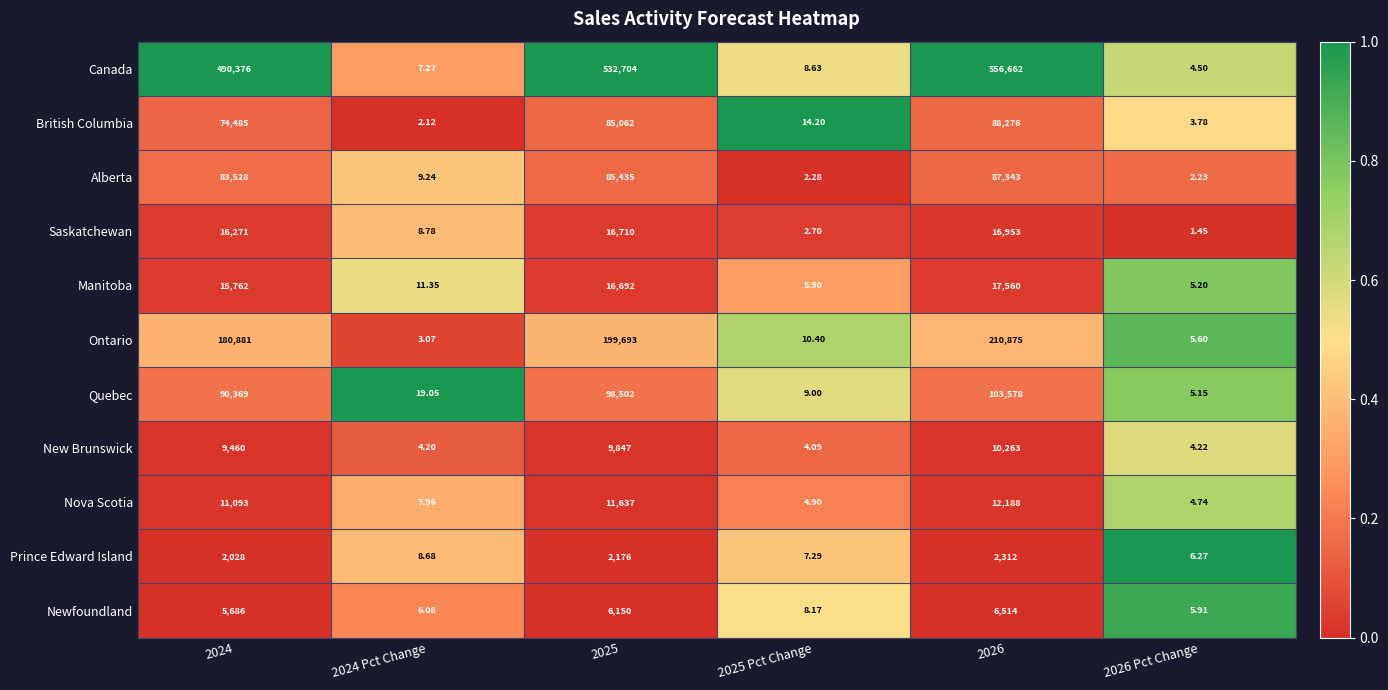

What is the total value across all series at 2024?

979939.0